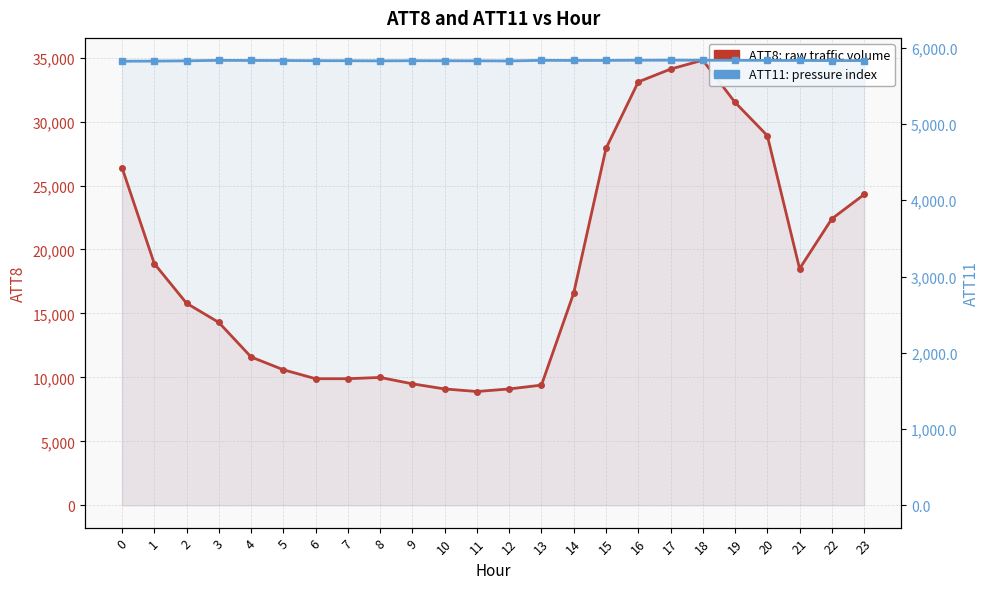

What is the difference between the maximum and second lowest values in the ATT11 series?

12.5